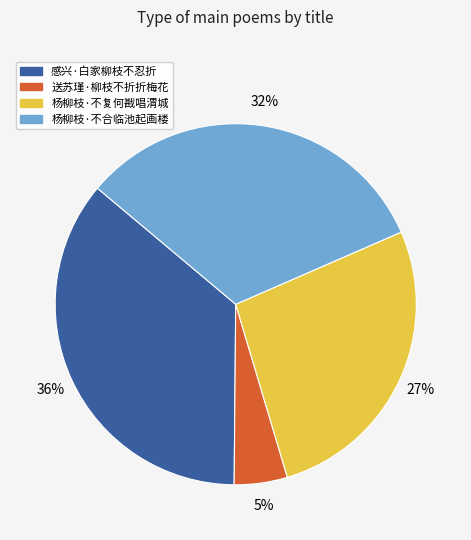

Which slice is the largest?

感兴·白家柳枝不忍折